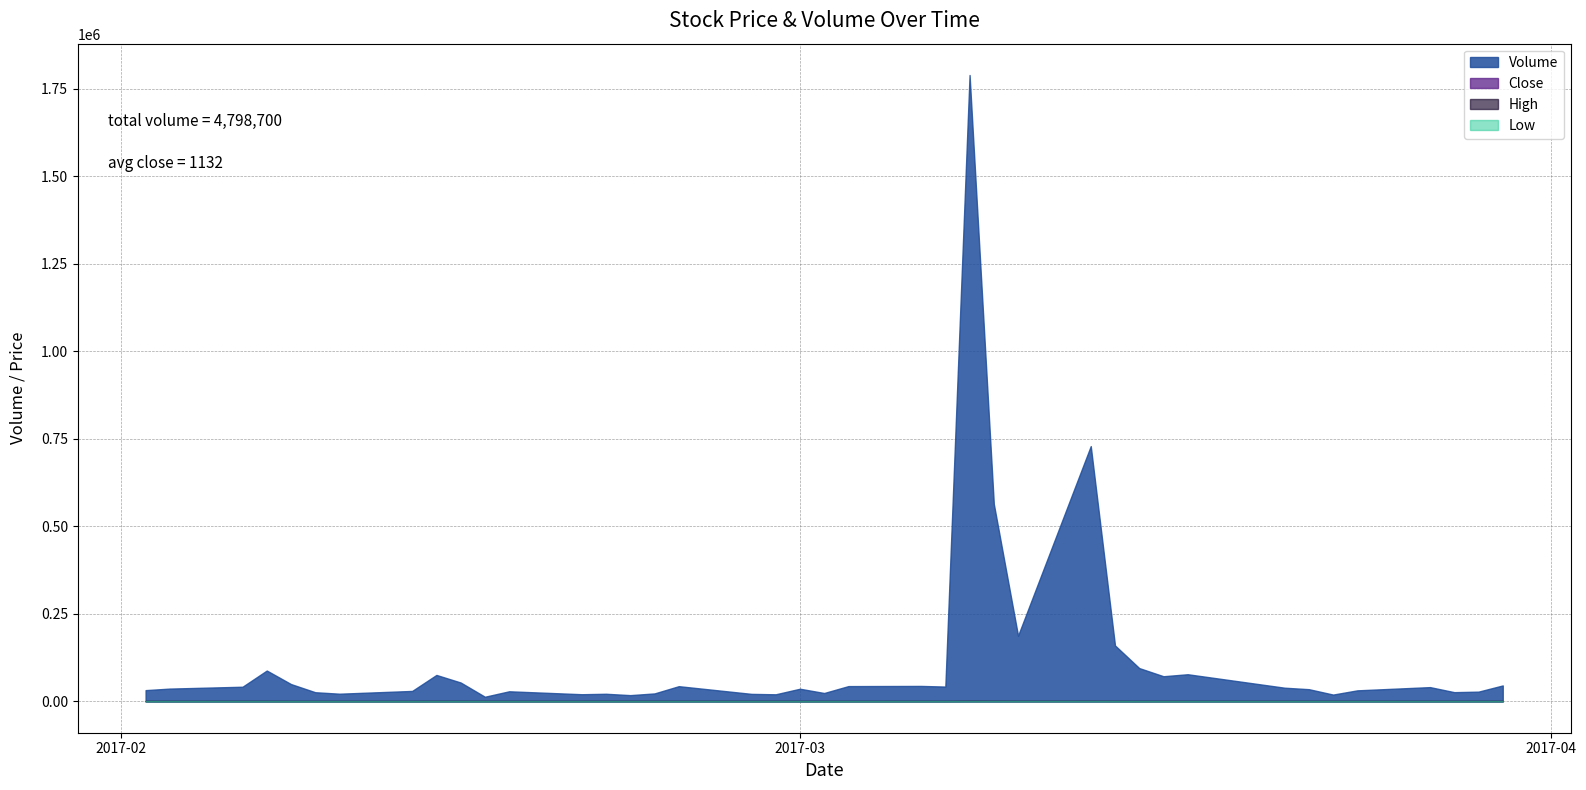

At 2017-03-17, list the series in order from largest to smallest.

Volume, High, Close, Low